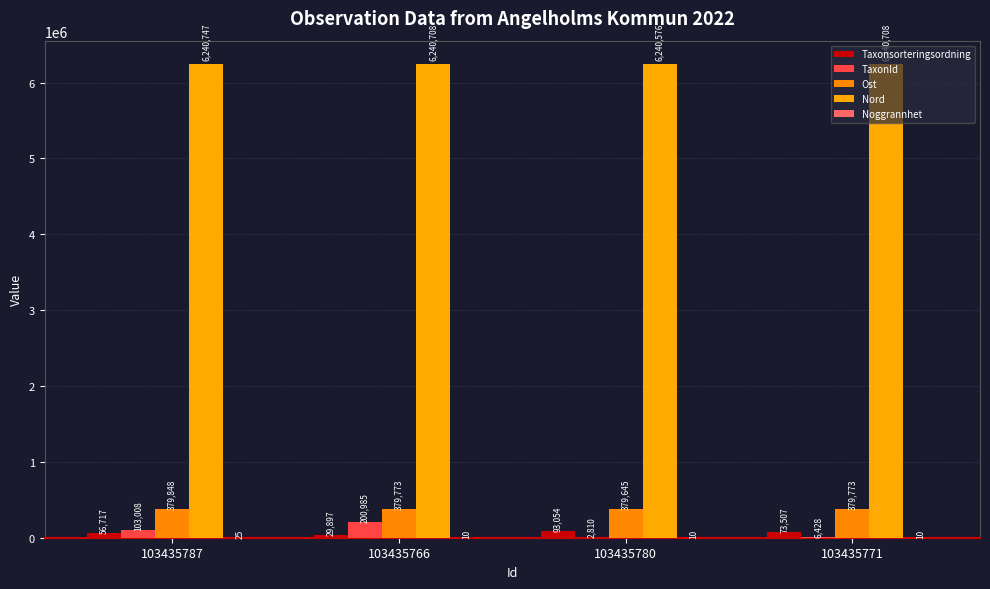

What is the difference between the Nord values at 103435771 and 103435787?

39